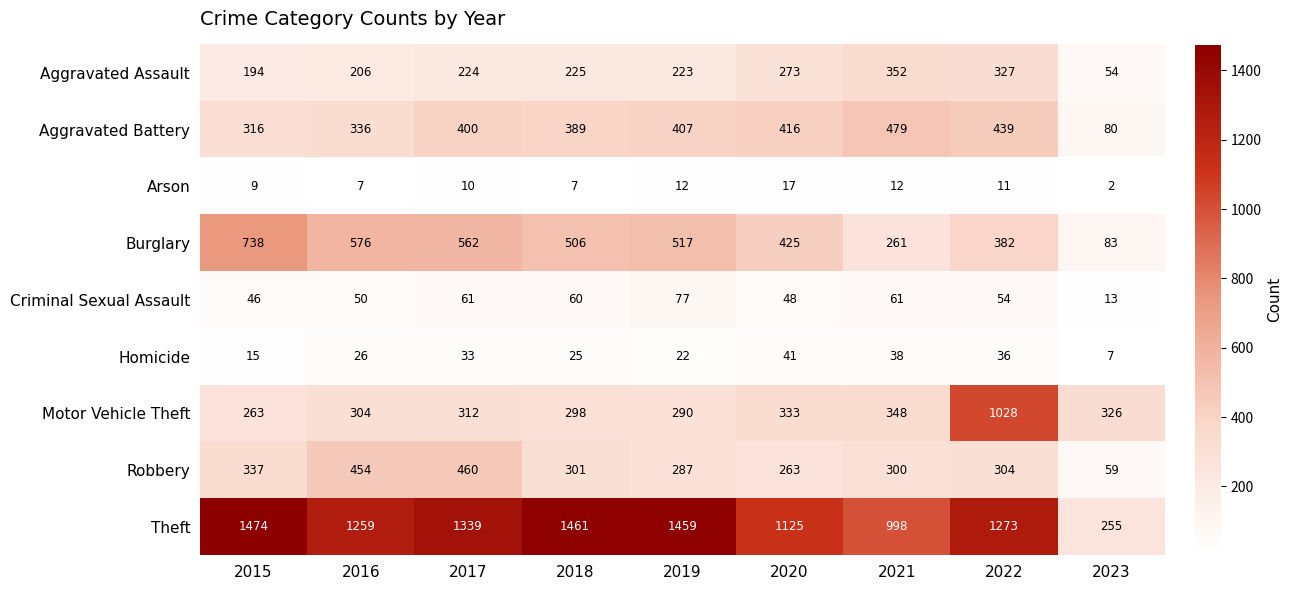

Which series changed the most between 2016 and 2018?

Theft